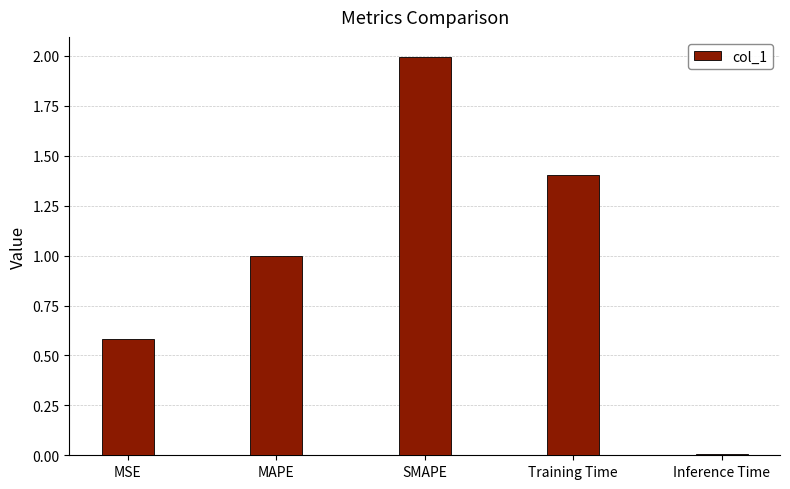

What position from the left is MSE?

1